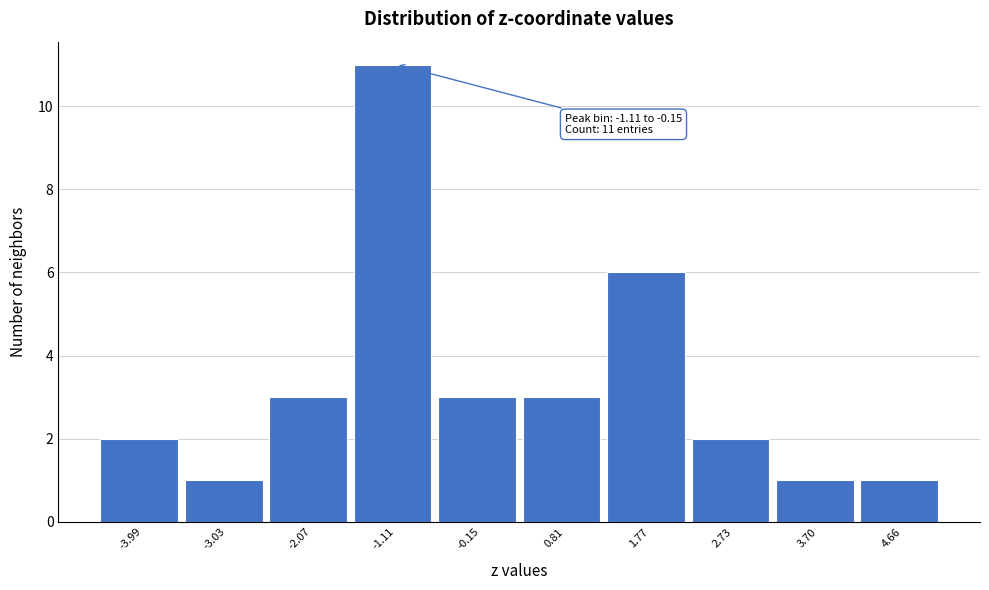

Reading left to right, extract all data points from this chart.

-3.99=2	-3.03=1	-2.07=3	-1.11=11	-0.15=3	0.81=3	1.77=6	2.73=2	3.70=1	4.66=1